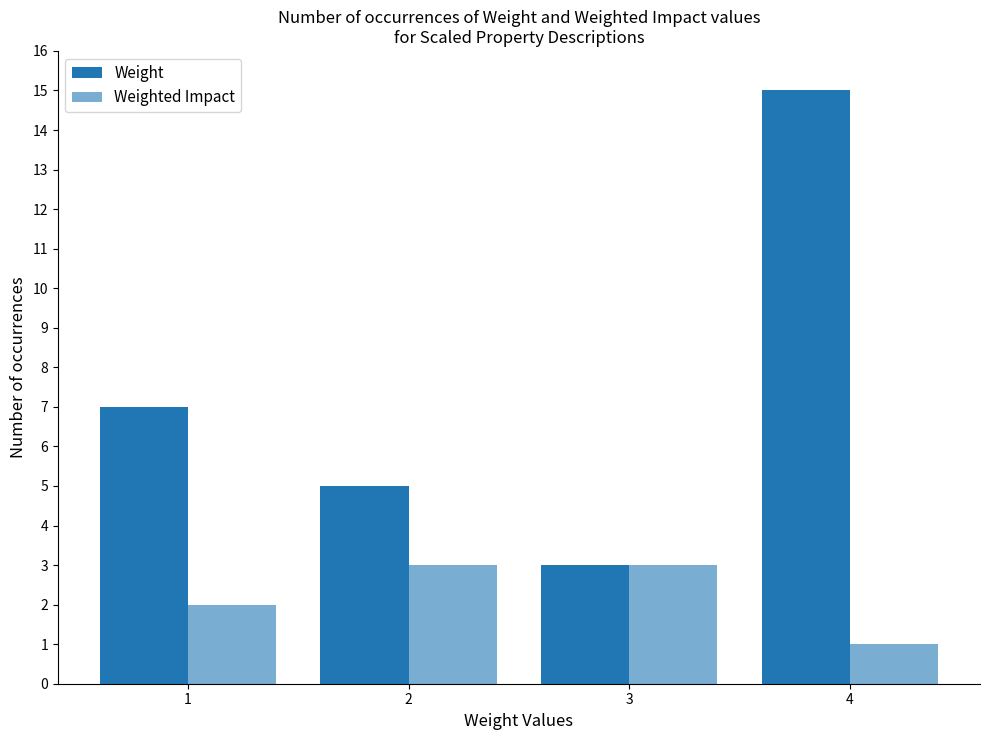

Reading right to left, what are all the values shown in this chart?

Weight: 15	3	5	7
Weighted Impact: 1	3	3	2